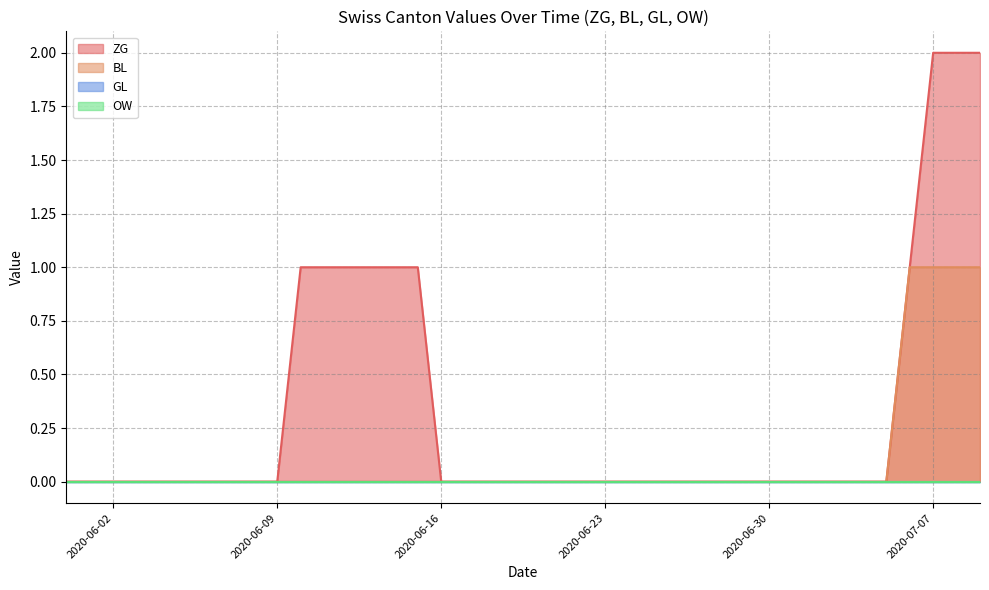

The value of BL at 2020-05-31 is 0. True or false?

True